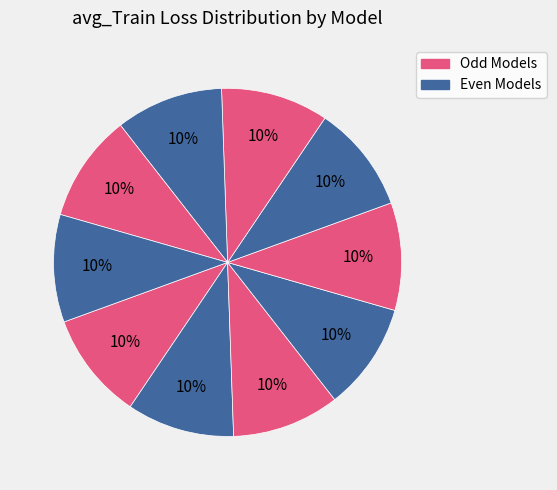

Count the number of slices in the pie.

10